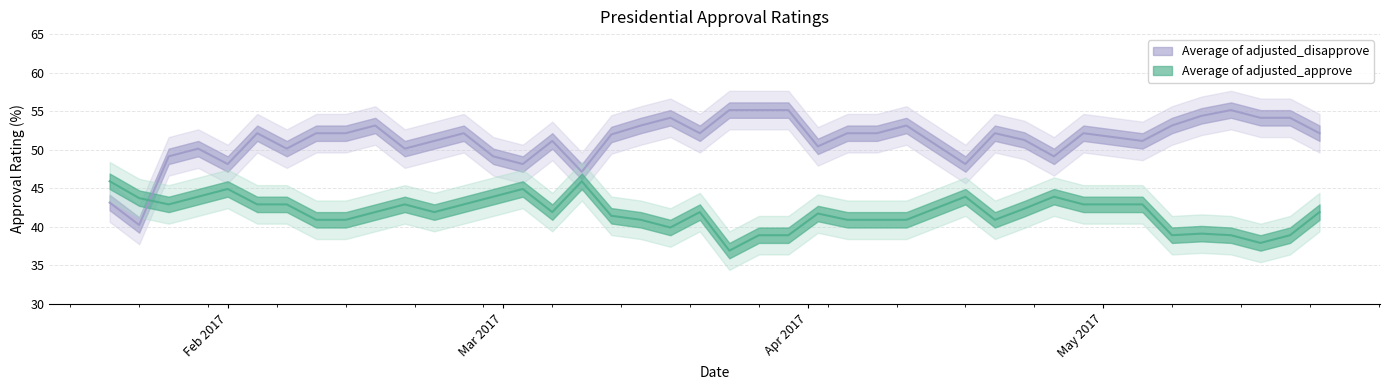

Where do Average of adjusted_disapprove and Average of adjusted_approve first cross each other?

2017-01-23 and 2017-01-26